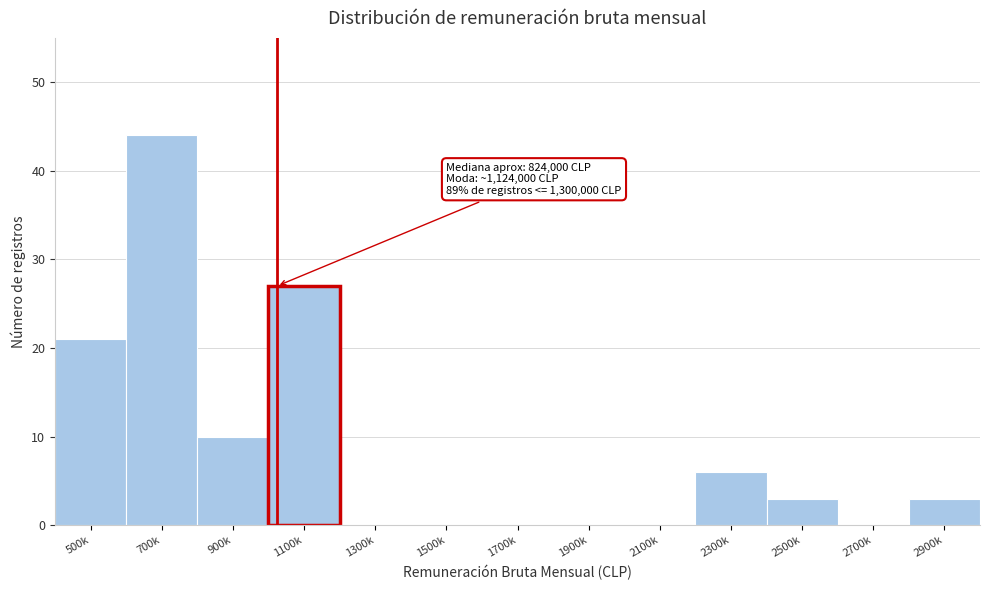

Reading left to right, what are all the values shown in this chart?

500k=21	700k=44	900k=10	1100k=27	1300k=0	1500k=0	1700k=0	1900k=0	2100k=0	2300k=6	2500k=3	2700k=0	2900k=3